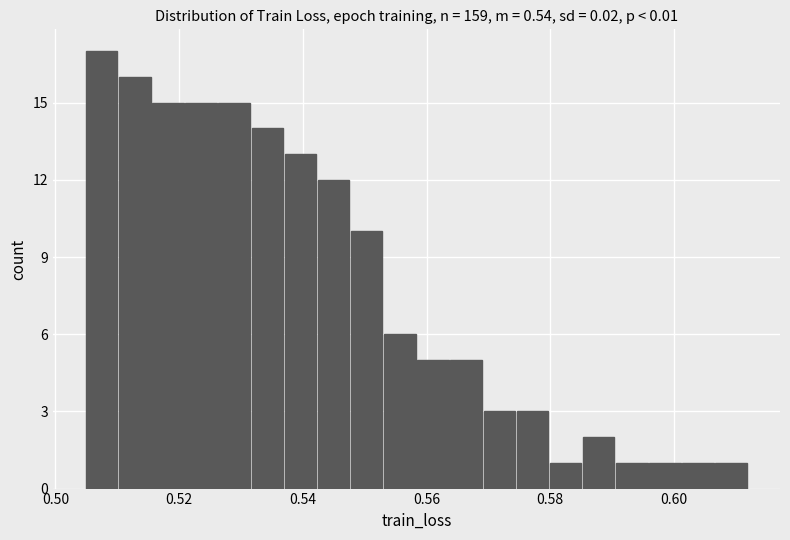

Read against the x-axis, roughly where is the centre of the tallest bar?

0.508